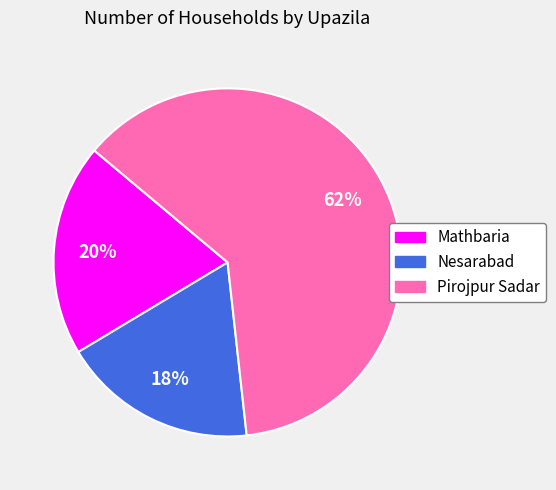

Does any single category account for the majority?

Yes